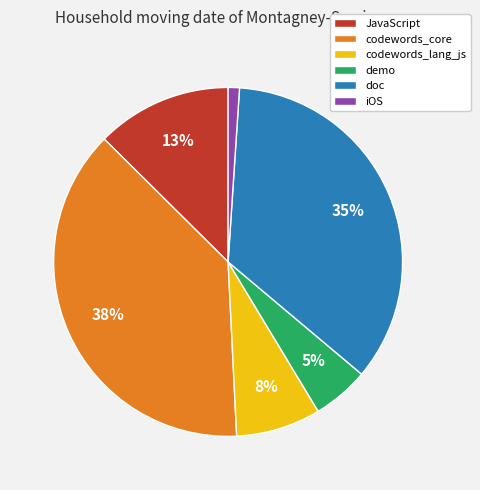

To the nearest percent, what percentage of the pie is iOS?

1%